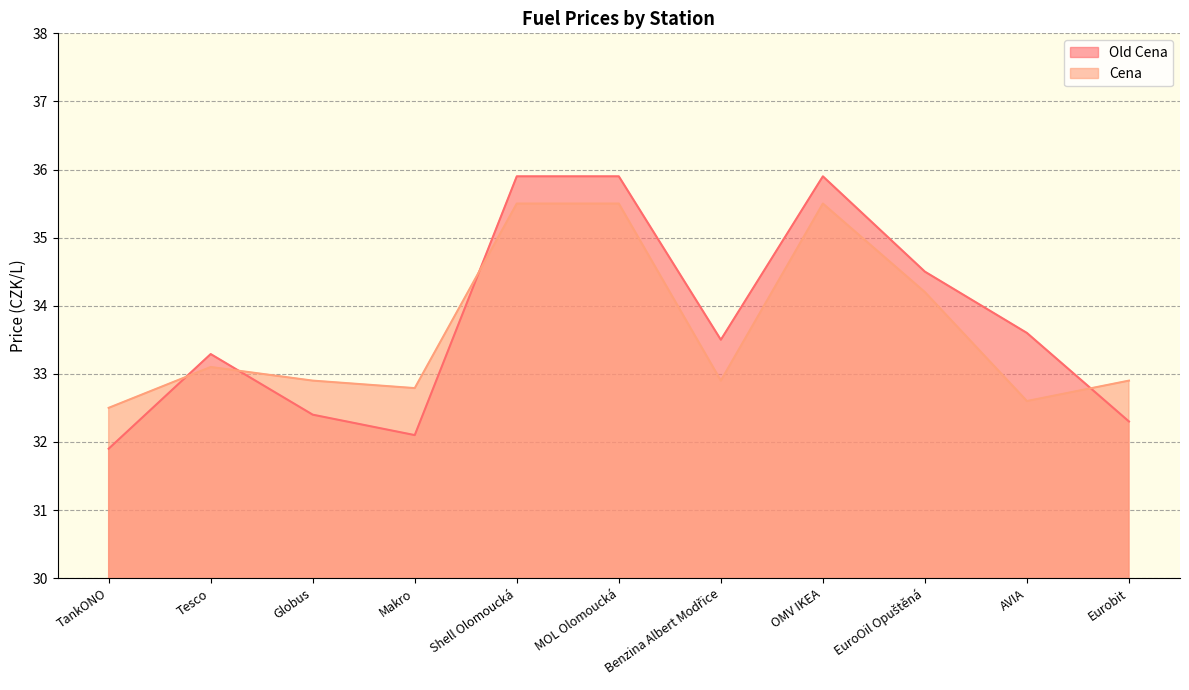

The Old Cena series shows 15.7 at MOL Olomoucká. True or false?

False